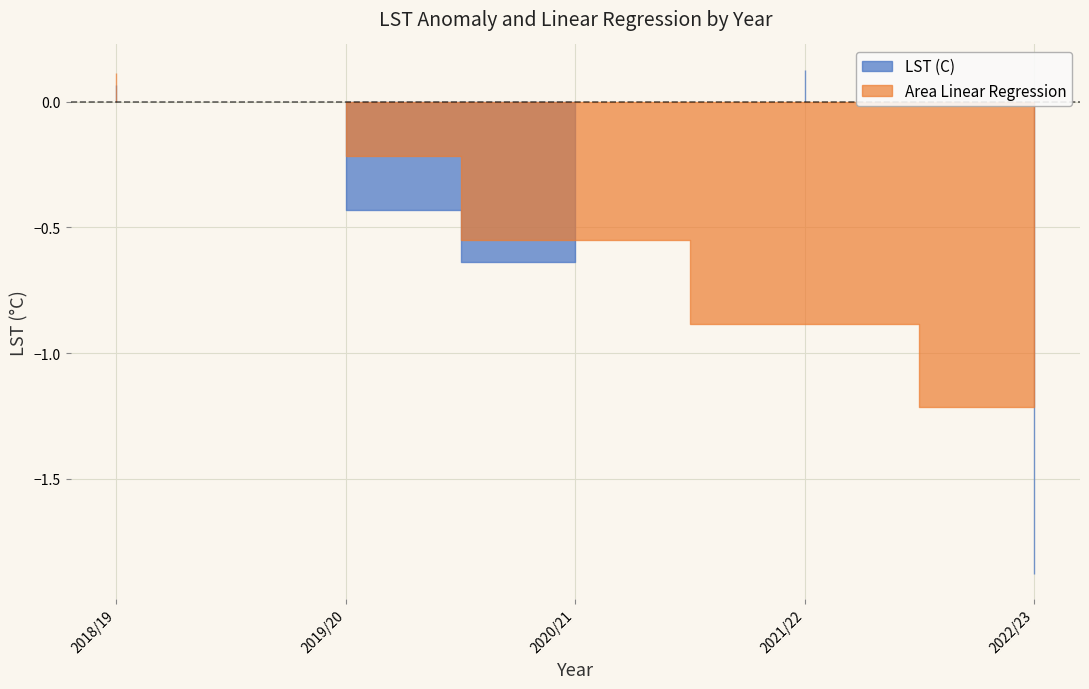

Which series changed the most between 2019/20 and 2022/23?

LST (C)